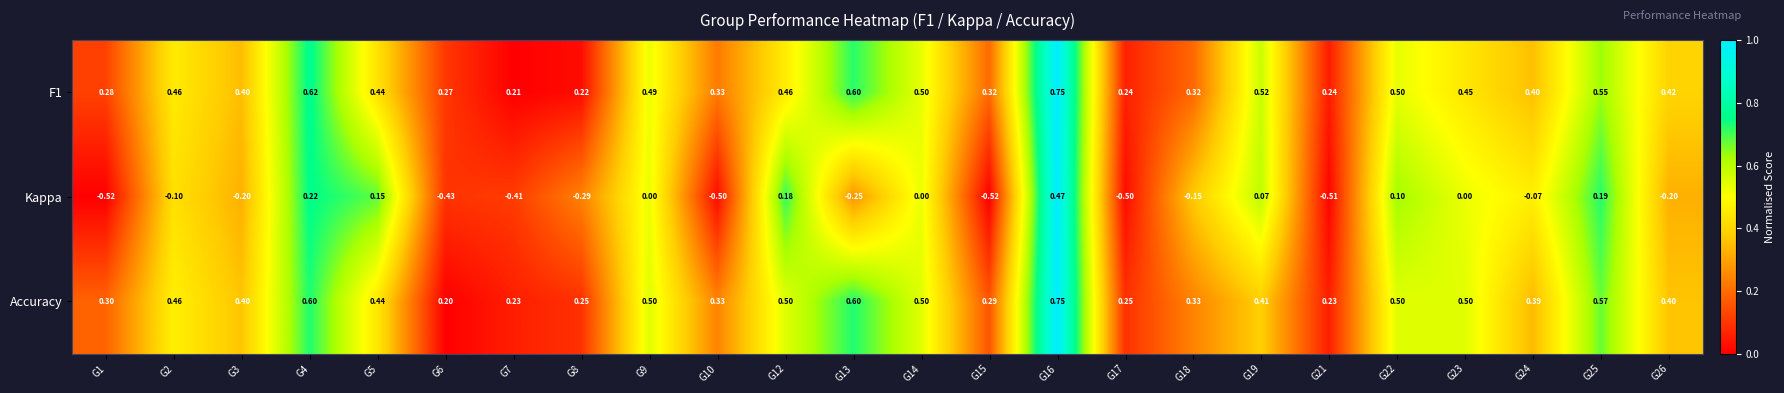

Which series changed the most between G5 and G14?

Kappa